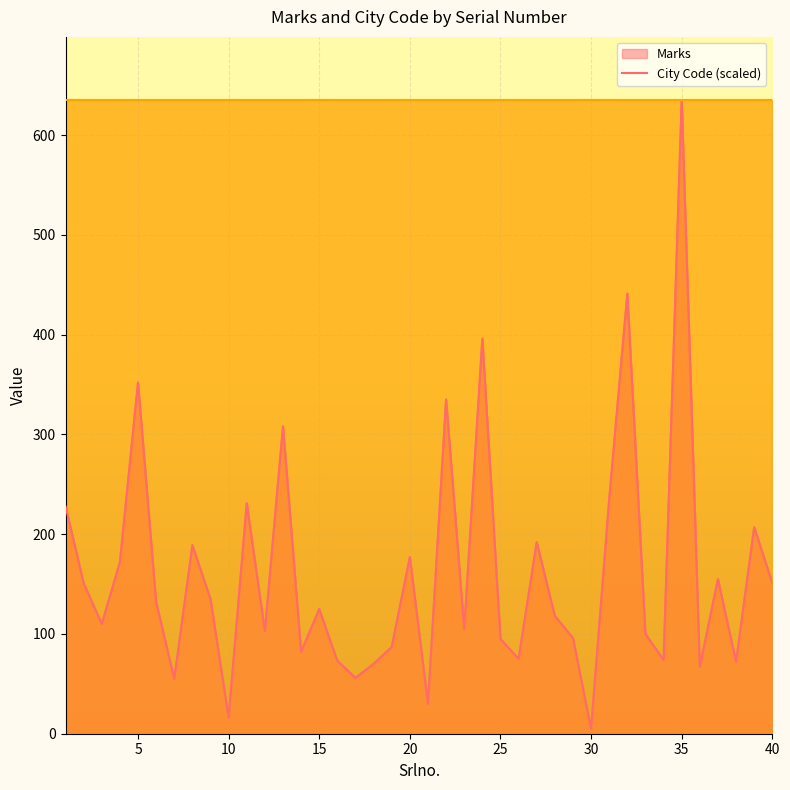

How many interior local peaks (higher than both neighbors) does the data have?

13